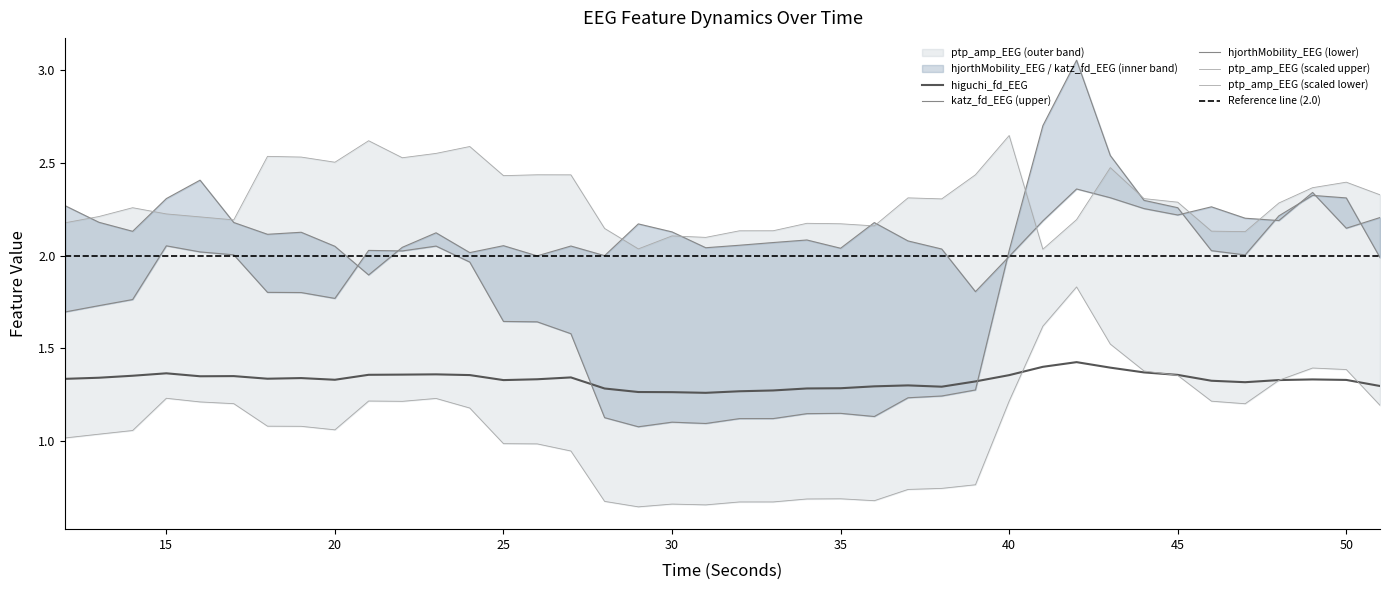

Reading left to right, extract all data points from this chart.

higuchi_fd_EEG: 12=1.3	13=1.3	14=1.4	15=1.4	16=1.4	17=1.4	18=1.3	19=1.3	20=1.3	21=1.4	22=1.4	23=1.4	24=1.4	25=1.3	26=1.3	27=1.3	28=1.3	29=1.3	30=1.3	31=1.3	32=1.3	33=1.3	34=1.3	35=1.3	36=1.3	37=1.3	38=1.3	39=1.3	40=1.4	41=1.4	42=1.4	43=1.4	44=1.4	45=1.4	46=1.3	47=1.3	48=1.3	49=1.3	50=1.3	51=1.3
katz_fd_EEG: 12=2.3	13=2.2	14=2.1	15=2.3	16=2.4	17=2.2	18=2.1	19=2.1	20=2.1	21=1.9	22=2.0	23=2.1	24=2.0	25=2.1	26=2.0	27=2.1	28=2.0	29=2.2	30=2.1	31=2.0	32=2.1	33=2.1	34=2.1	35=2.0	36=2.2	37=2.1	38=2.0	39=1.8	40=2.0	41=2.2	42=2.4	43=2.3	44=2.3	45=2.2	46=2.3	47=2.2	48=2.2	49=2.3	50=2.1	51=2.2
hjorthMobility_EEG: 12=1.7	13=1.7	14=1.8	15=2.1	16=2.0	17=2.0	18=1.8	19=1.8	20=1.8	21=2.0	22=2.0	23=2.1	24=2.0	25=1.6	26=1.6	27=1.6	28=1.1	29=1.1	30=1.1	31=1.1	32=1.1	33=1.1	34=1.1	35=1.2	36=1.1	37=1.2	38=1.2	39=1.3	40=2.0	41=2.7	42=3.1	43=2.5	44=2.3	45=2.3	46=2.0	47=2.0	48=2.2	49=2.3	50=2.3	51=2.0
ptp_amp_EEG: 12=2.2	13=2.2	14=2.3	15=2.2	16=2.2	17=2.2	18=2.5	19=2.5	20=2.5	21=2.6	22=2.5	23=2.6	24=2.6	25=2.4	26=2.4	27=2.4	28=2.1	29=2.0	30=2.1	31=2.1	32=2.1	33=2.1	34=2.2	35=2.2	36=2.2	37=2.3	38=2.3	39=2.4	40=2.6	41=2.0	42=2.2	43=2.5	44=2.3	45=2.3	46=2.1	47=2.1	48=2.3	49=2.4	50=2.4	51=2.3